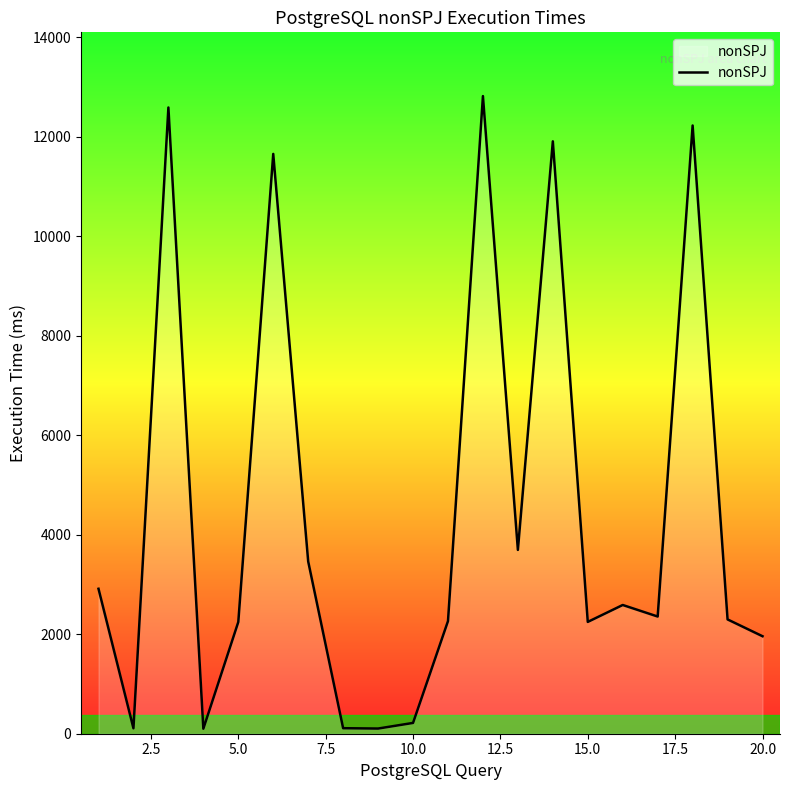

What is the maximum value shown in the chart?

12814